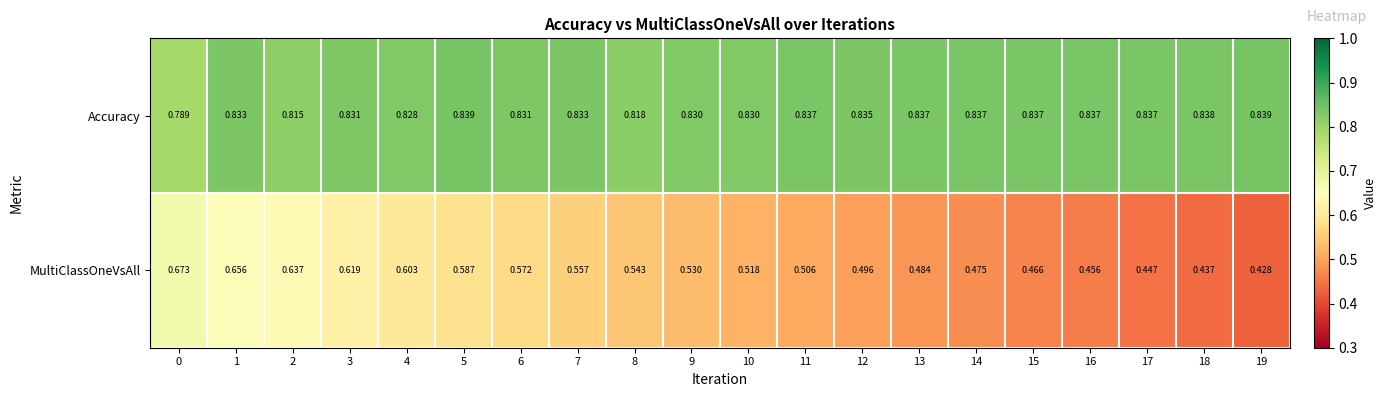

List the series in order of their peak value, highest first.

Accuracy, MultiClassOneVsAll